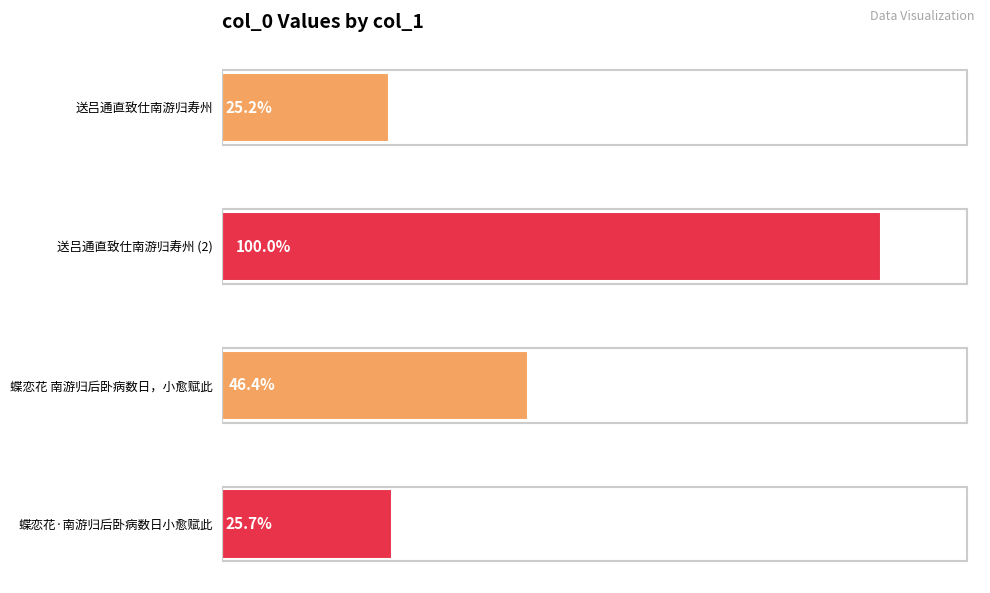

What is the difference between the maximum and minimum values?

716015